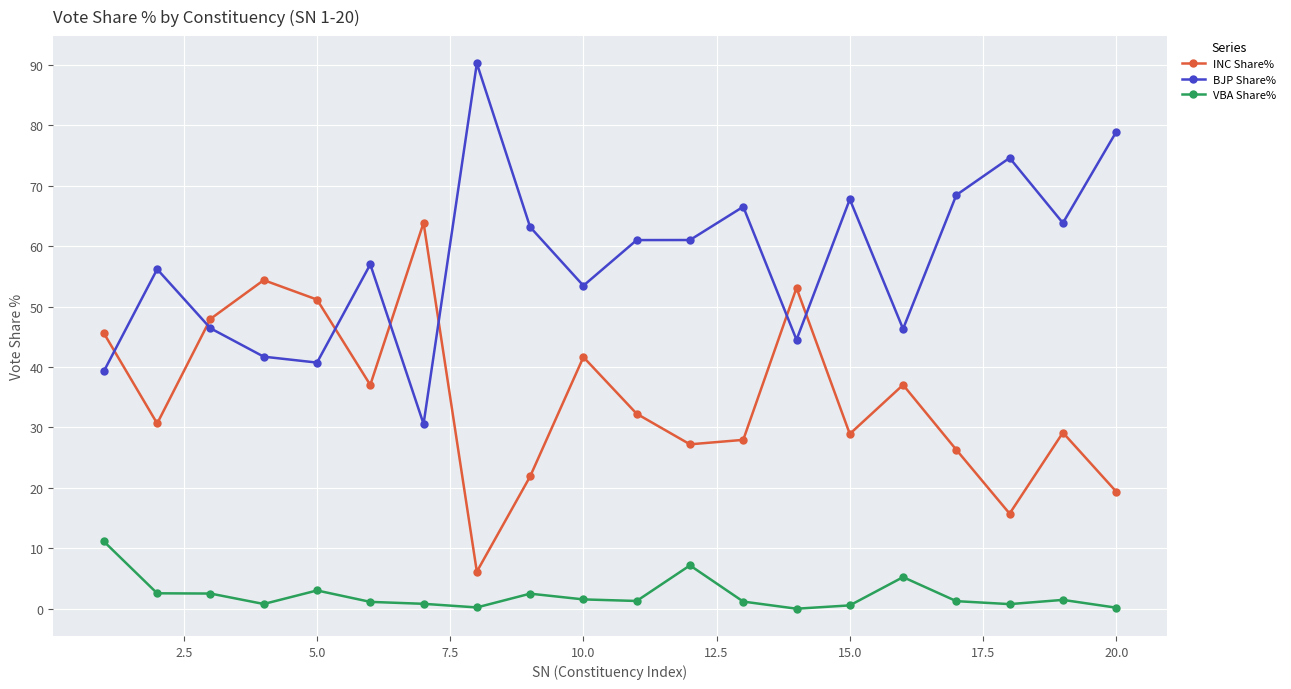

What is the difference between the second highest and minimum values in the BJP Share% series?

48.3